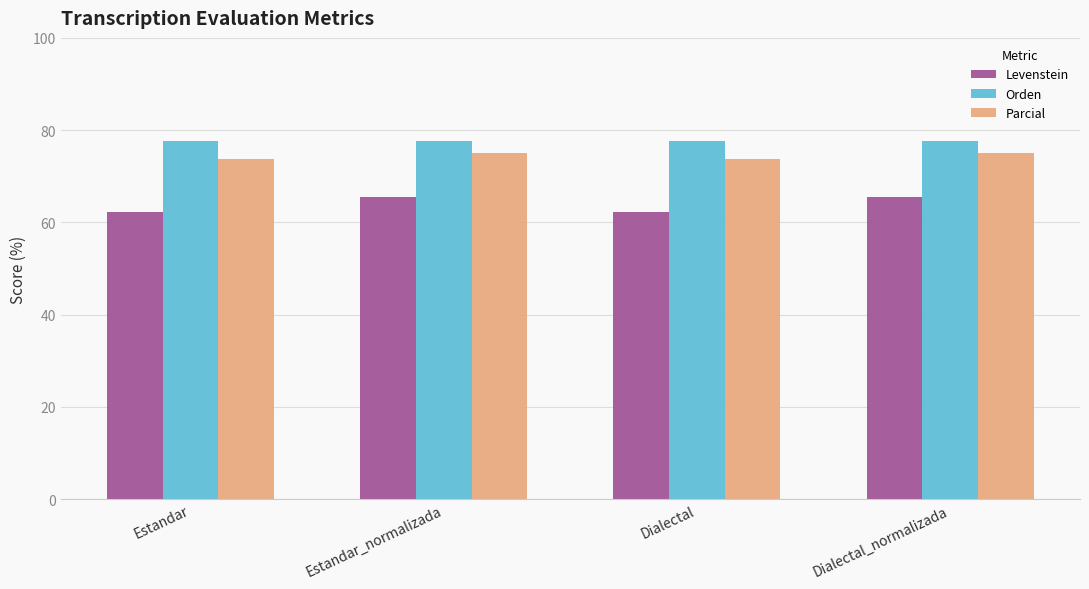

At how many categories does at least one series exceed 75?

4